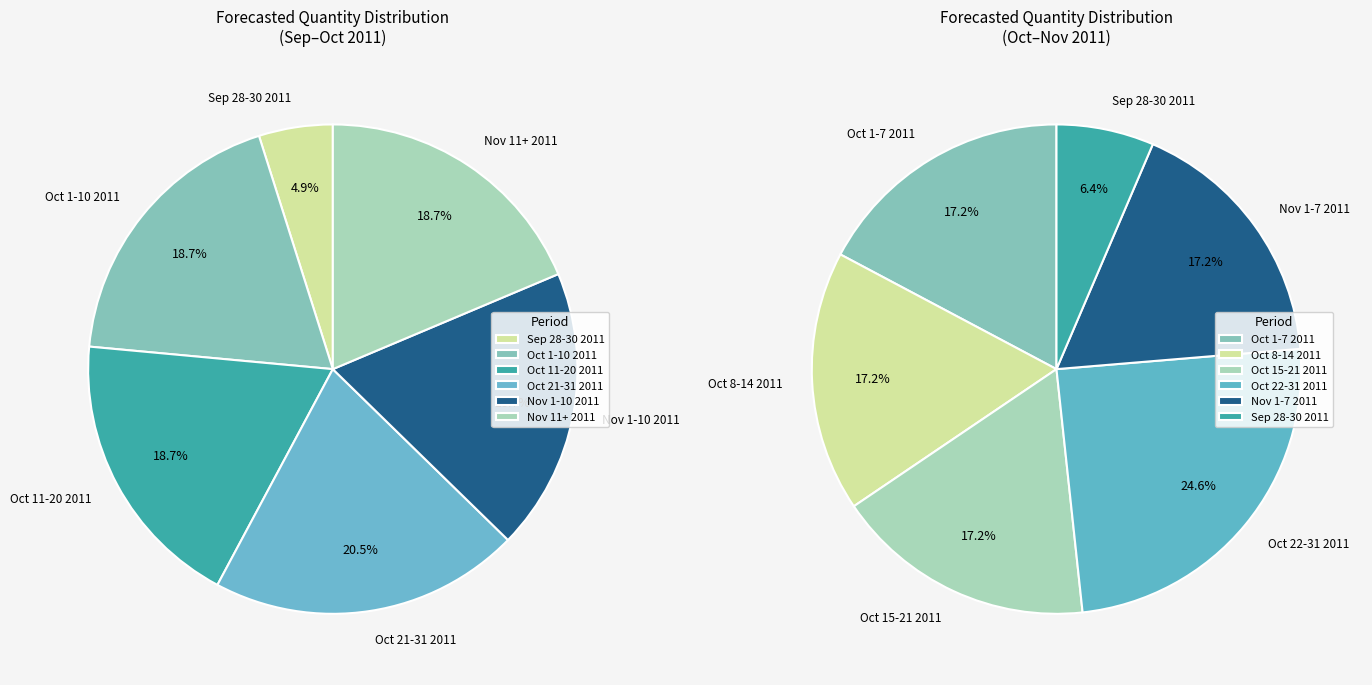

Is there any slice that represents more than half of the pie?

No